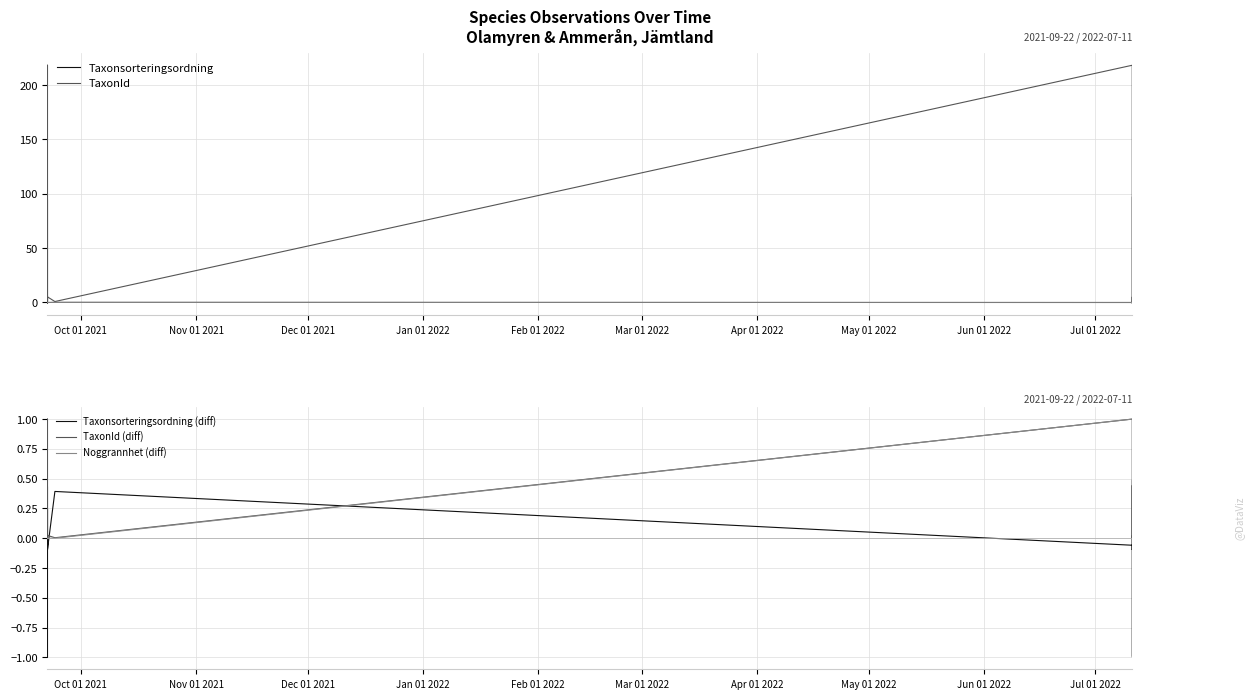

How many data points in Taxonsorteringsordning are less than 0?

33